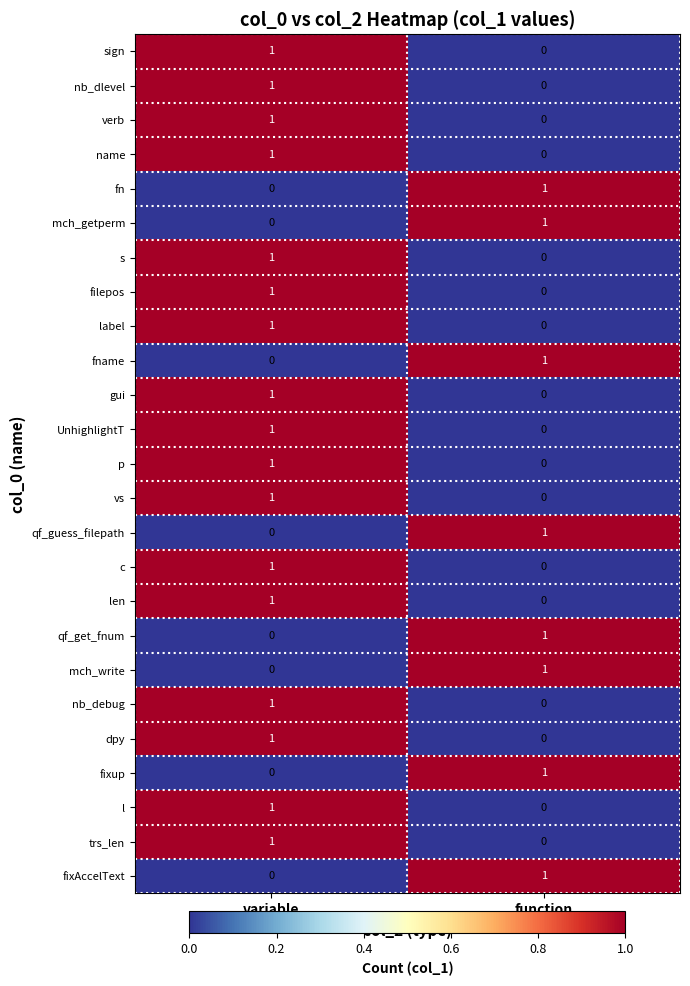

The p series shows -1 at function. True or false?

False